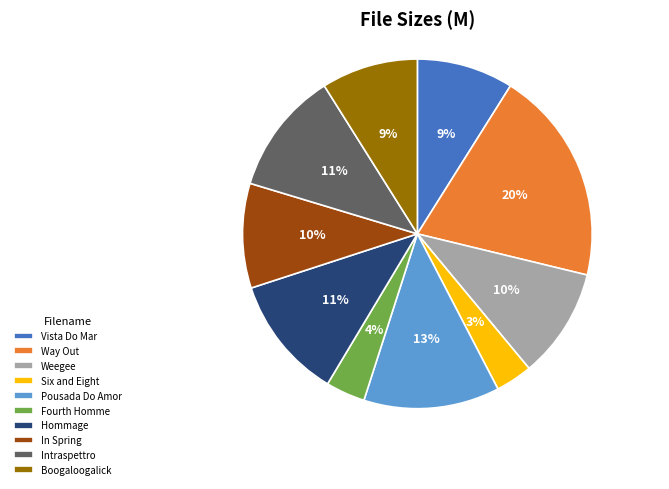

True or false: Boogaloogalick accounts for 15% of the total.

False